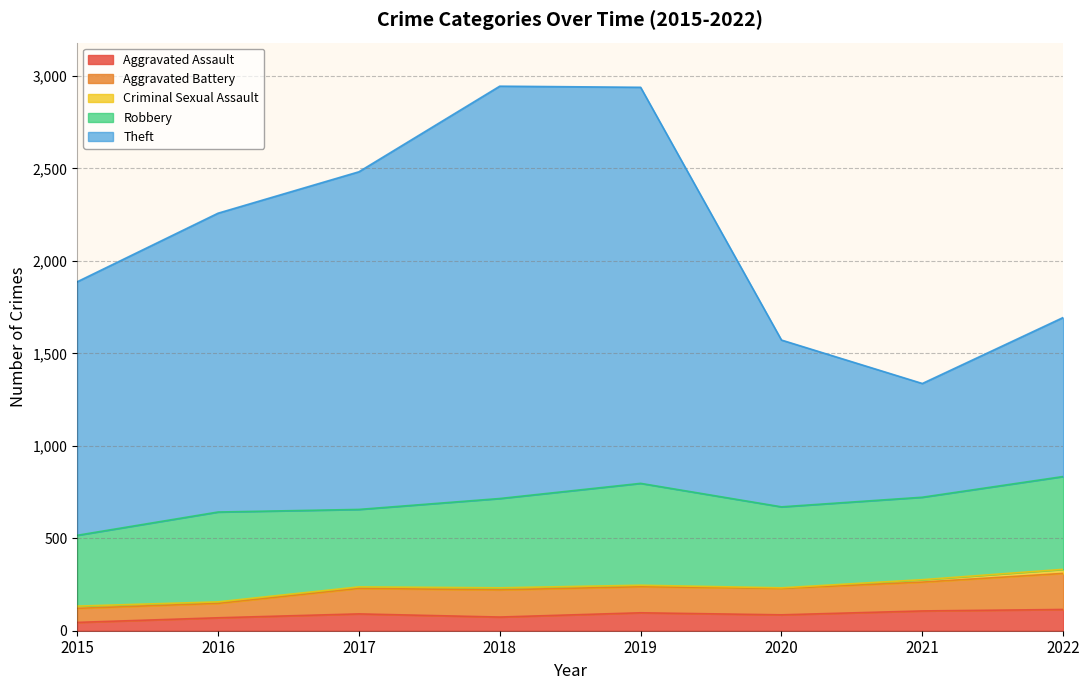

True or false: Aggravated Battery and Aggravated Assault cross at least once.

False